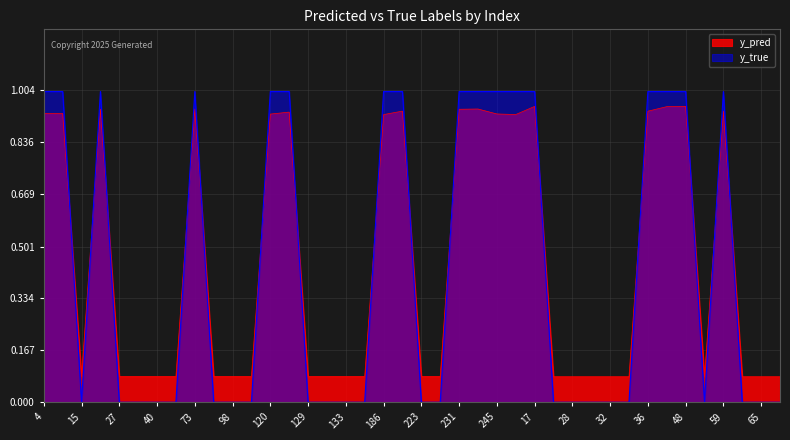

At which label is y_pred closest to 0?

18